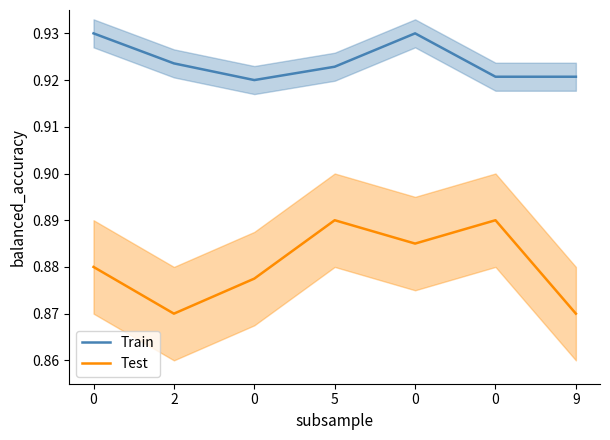

Between 0 and 5, which is larger?

5